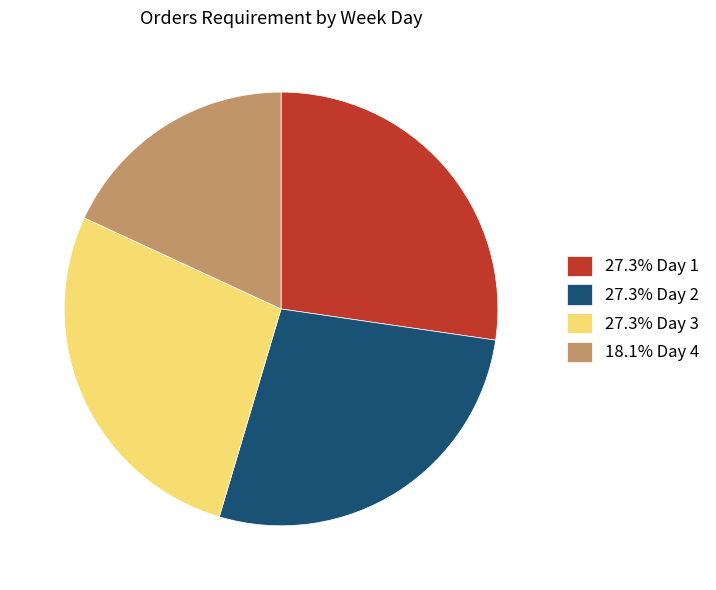

Is 18.1% Day 4 the majority of the pie?

No